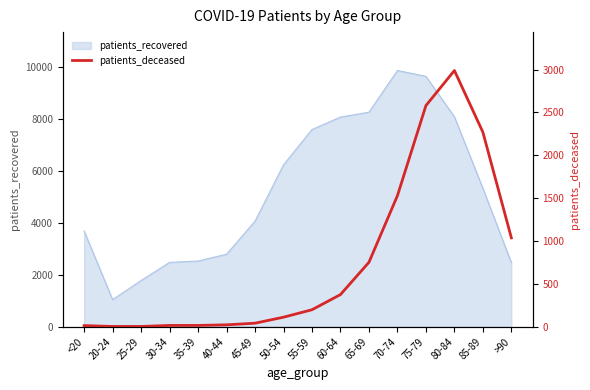

How many categories are shown in the chart?

16